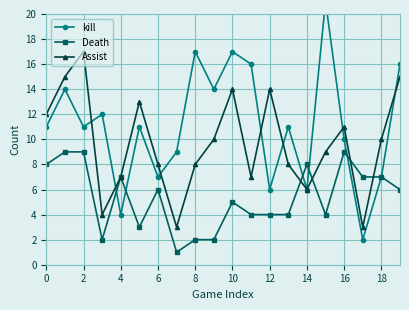

How many lines are shown in the chart?

3